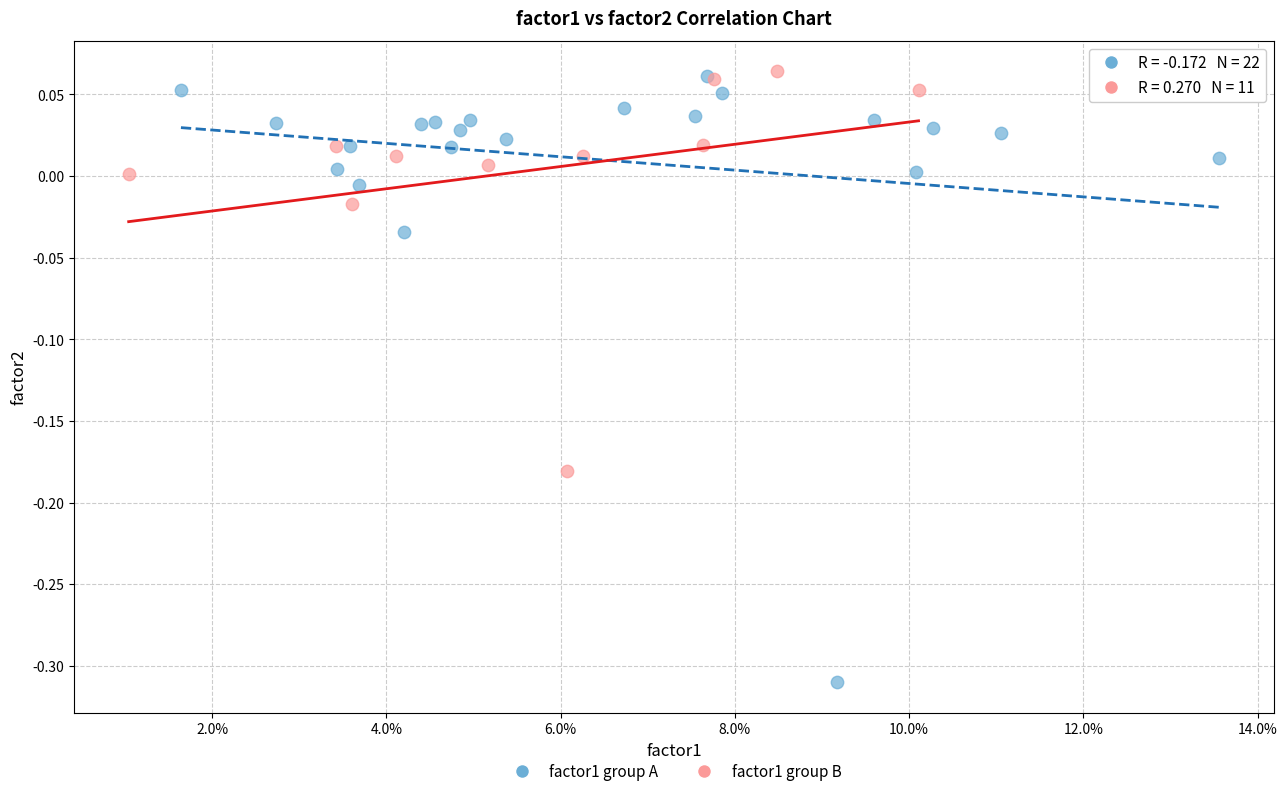

Which series has the largest Y range (max minus min)?

factor1 group A